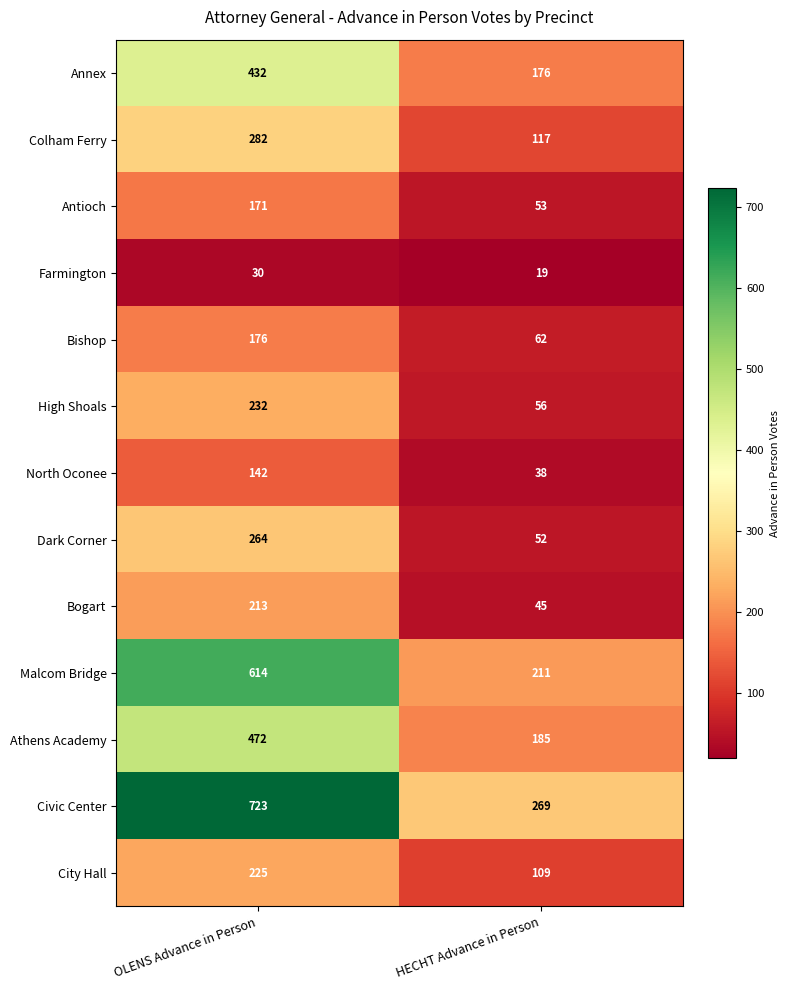

At which category does the chart reach its peak across all series?

OLENS Advance in Person